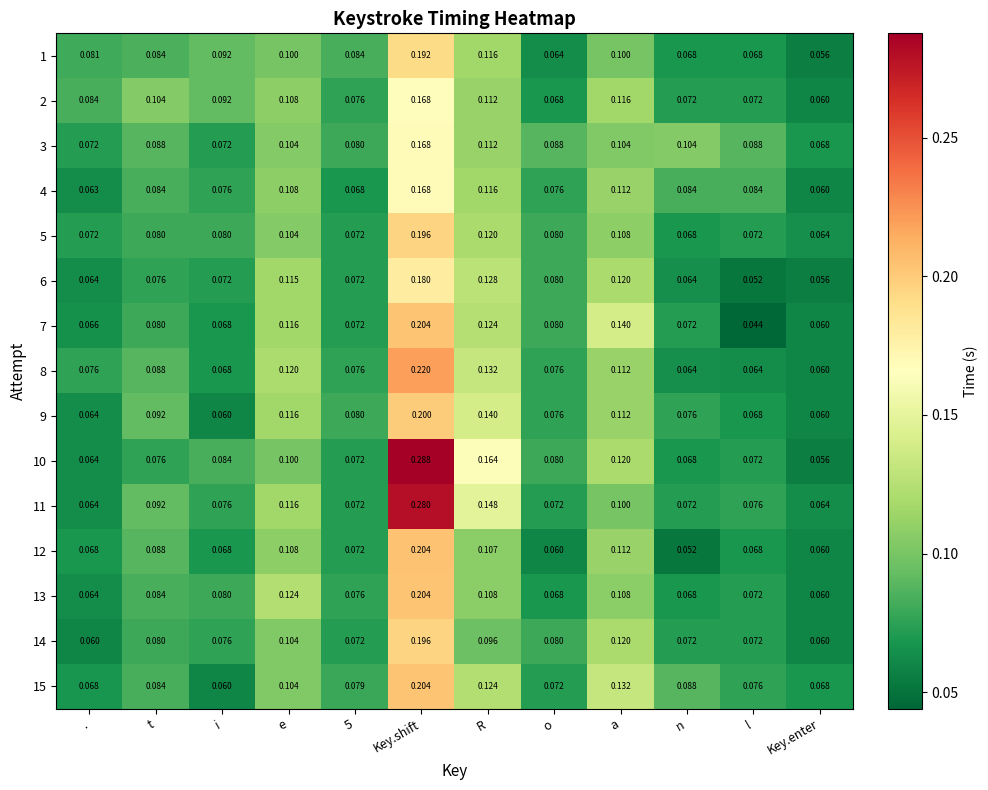

At which label does 5 reach its peak?

Key.shift